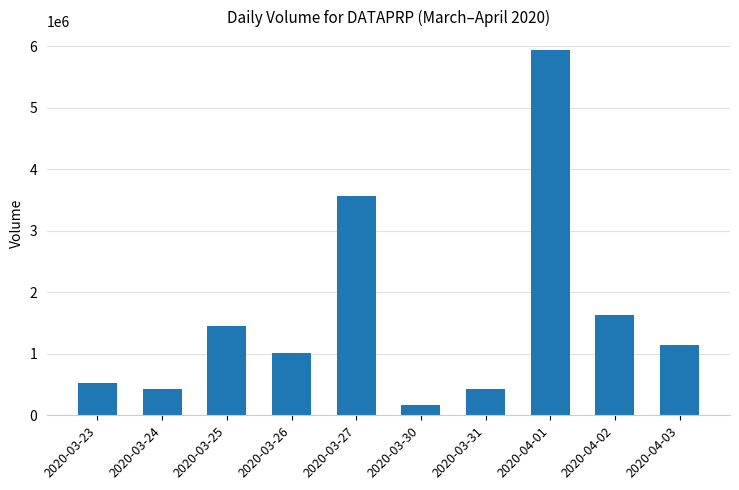

What is the change in value from 2020-03-30 to 2020-04-02?

+1452800